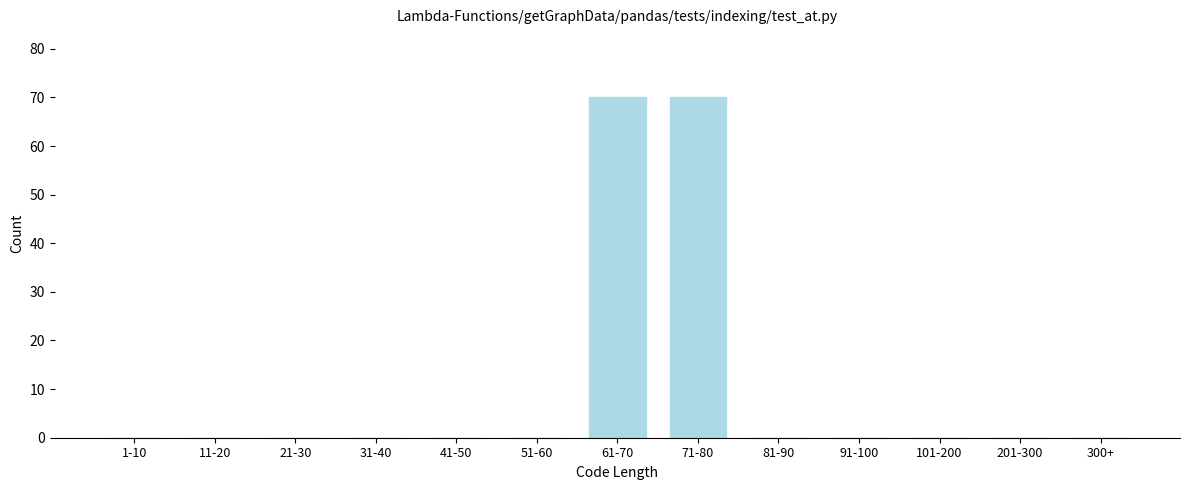

Reading left to right, list all the values displayed in this chart.

1-10=0	11-20=0	21-30=0	31-40=0	41-50=0	51-60=0	61-70=70	71-80=70	81-90=0	91-100=0	101-200=0	201-300=0	300+=0